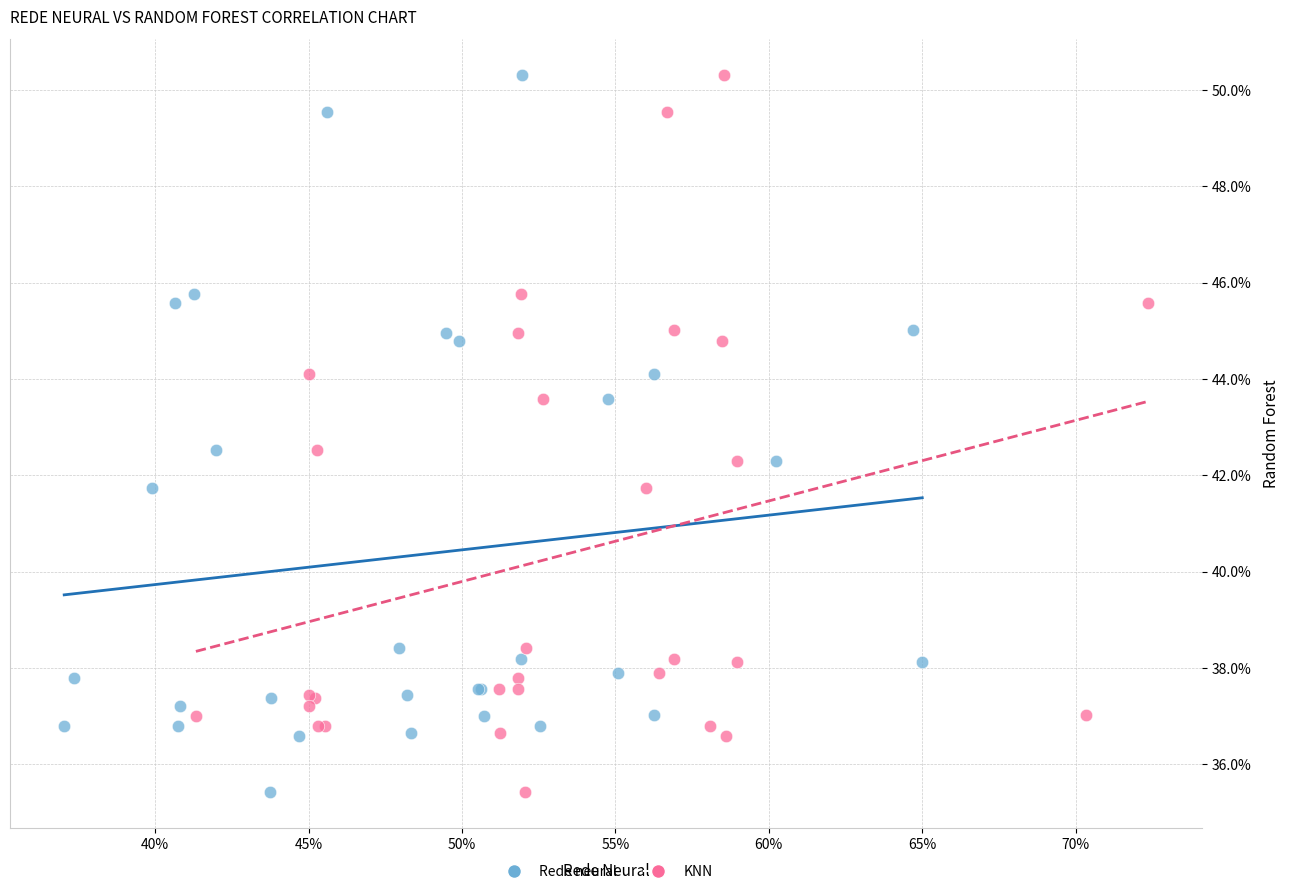

What are all the series names shown in the legend?

Rede neural, KNN